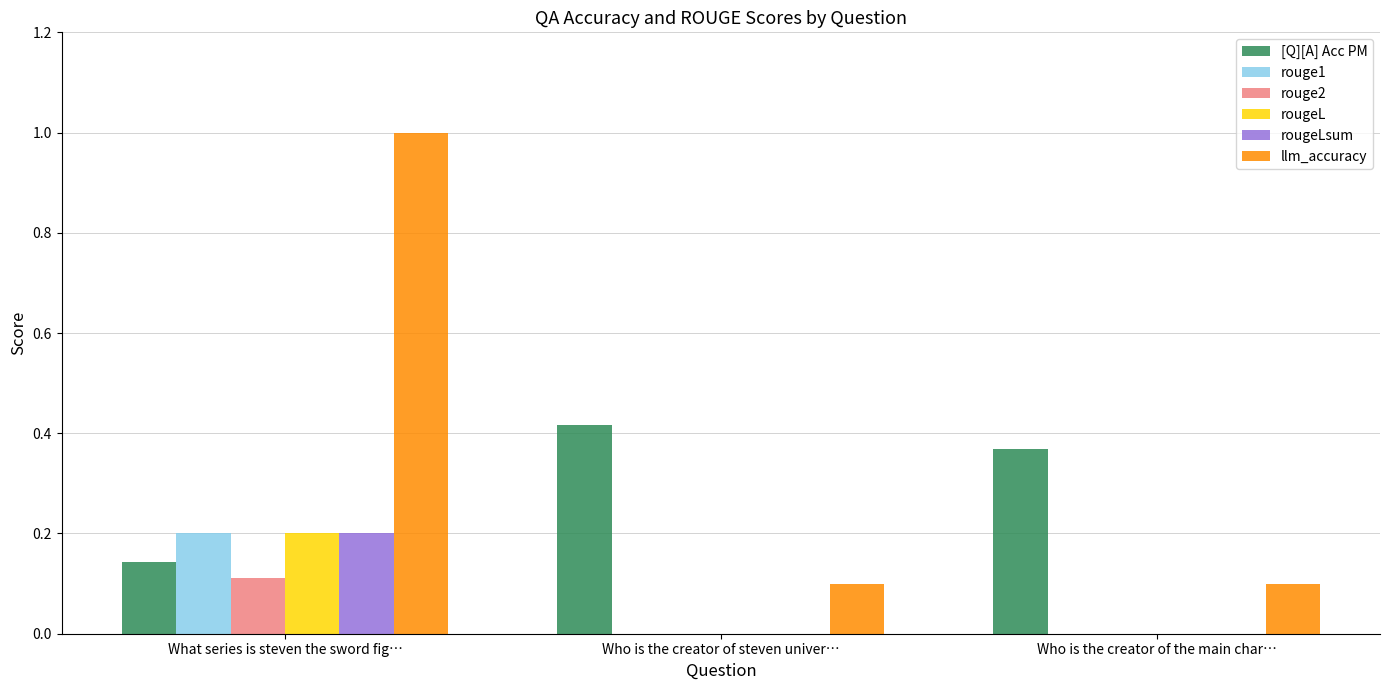

The value of rougeLsum at Who is the creator of steven univer… is 0.1. True or false?

False